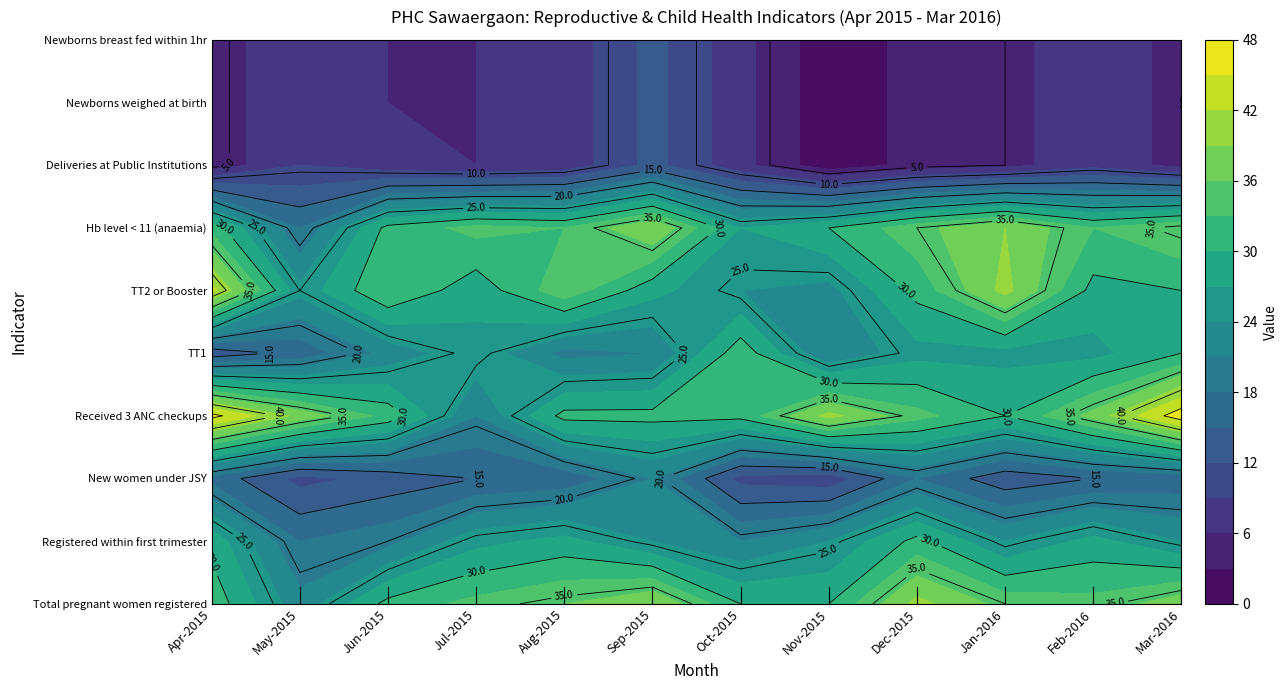

What is the difference between the highest and lowest values at Oct-2015?

25